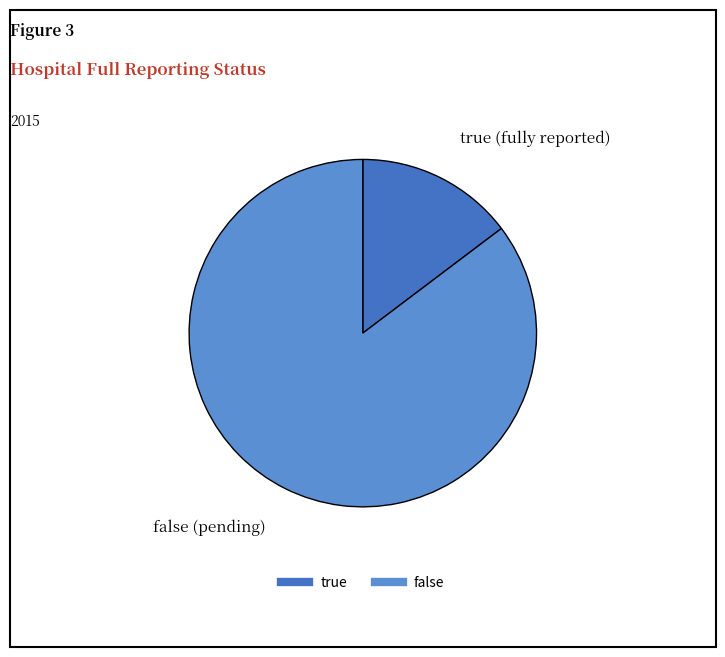

Combined, do false and true account for over 50%?

Yes